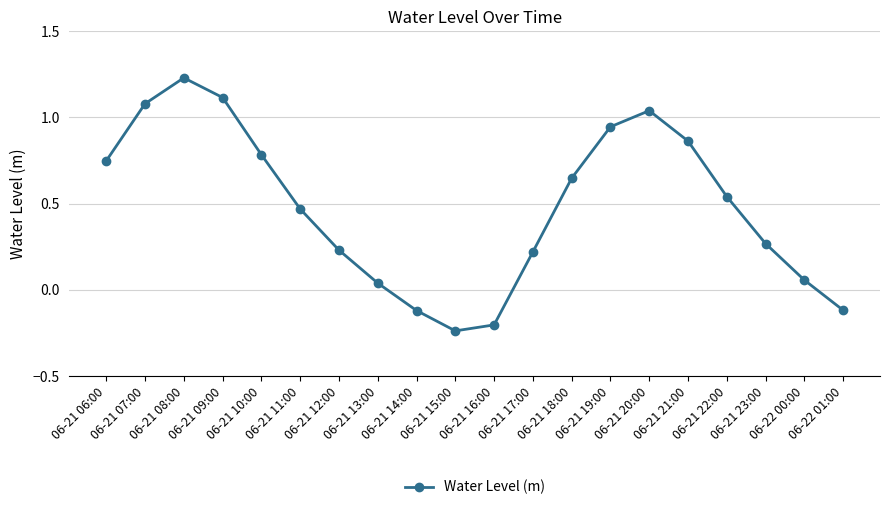

What is the difference between the maximum and second lowest values?

1.4